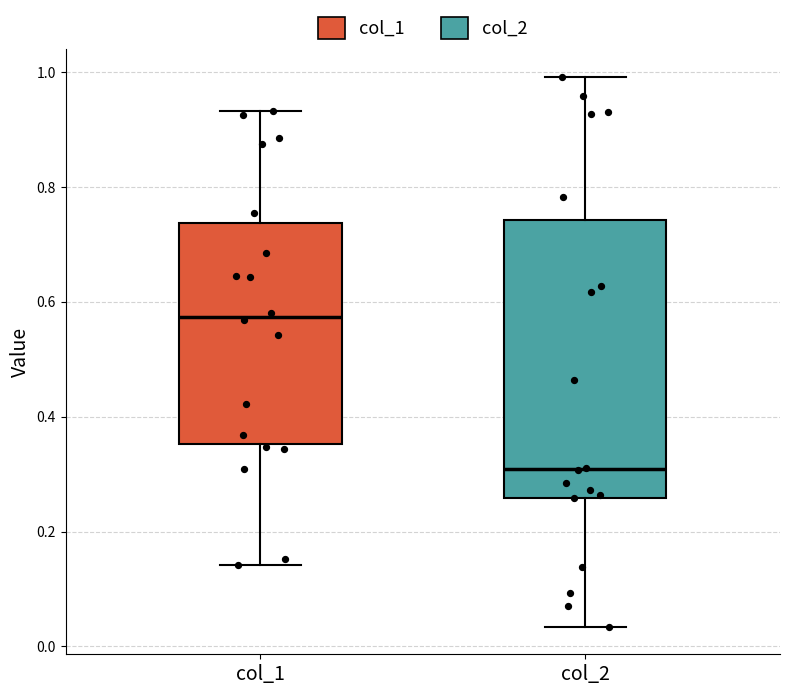

Reading left to right, read every box against the y-axis: the position of its median line, the range the box covers, and the ends of its whiskers. The values are not printed on the chart, so give them approximately, as read against the axis.

col_1: median 0.58, box 0.36 to 0.74, whiskers 0.14 to 0.94
col_2: median 0.30, box 0.26 to 0.74, whiskers 0.04 to 1.00